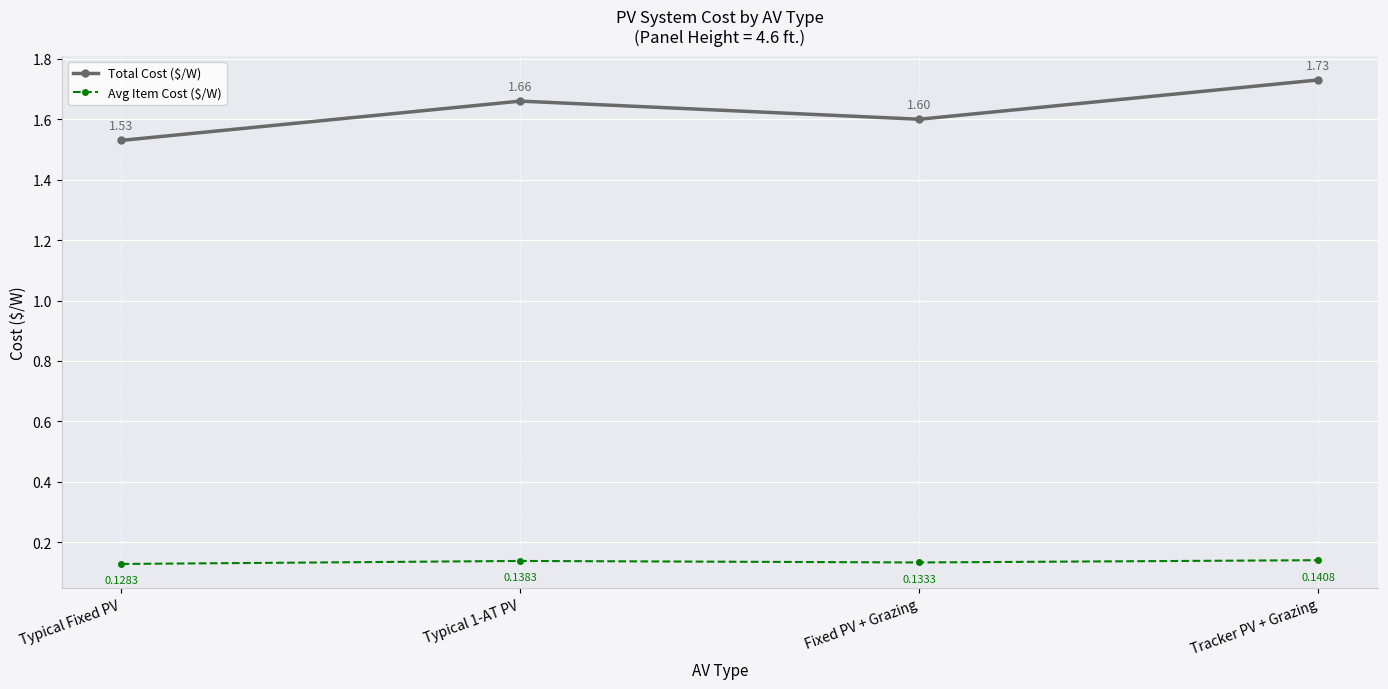

What is the average value of the Total Cost ($/W) series?

1.6